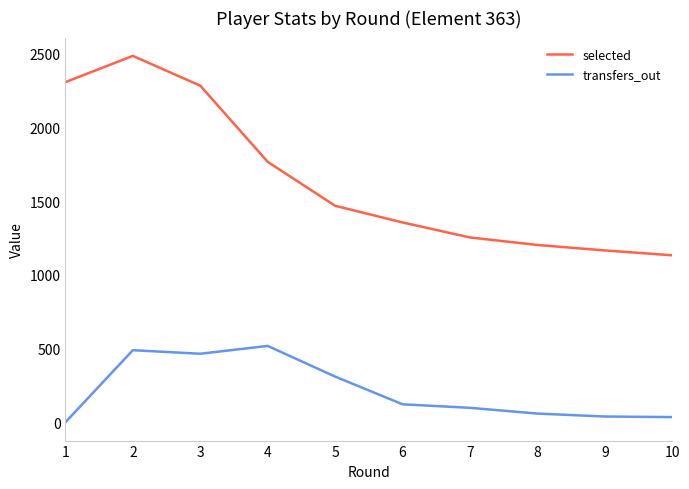

What is the total value across all series at 3?

2749